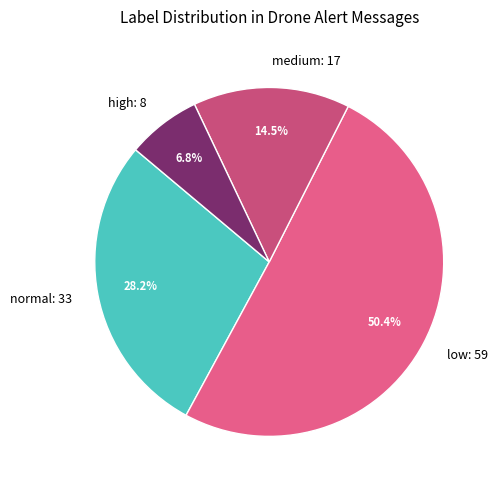

What percentage do low and high together represent?

57.3%